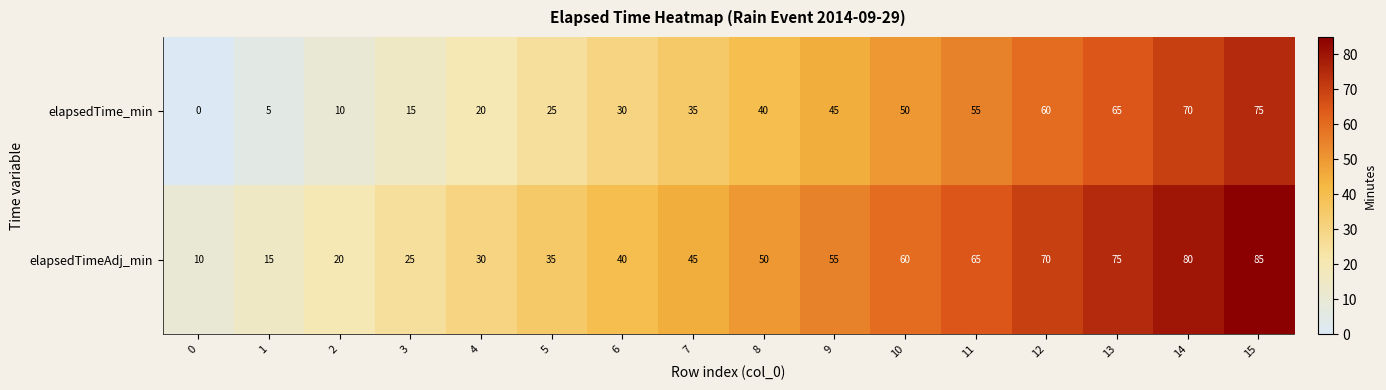

Which category has the highest value in the elapsedTime_min series?

15